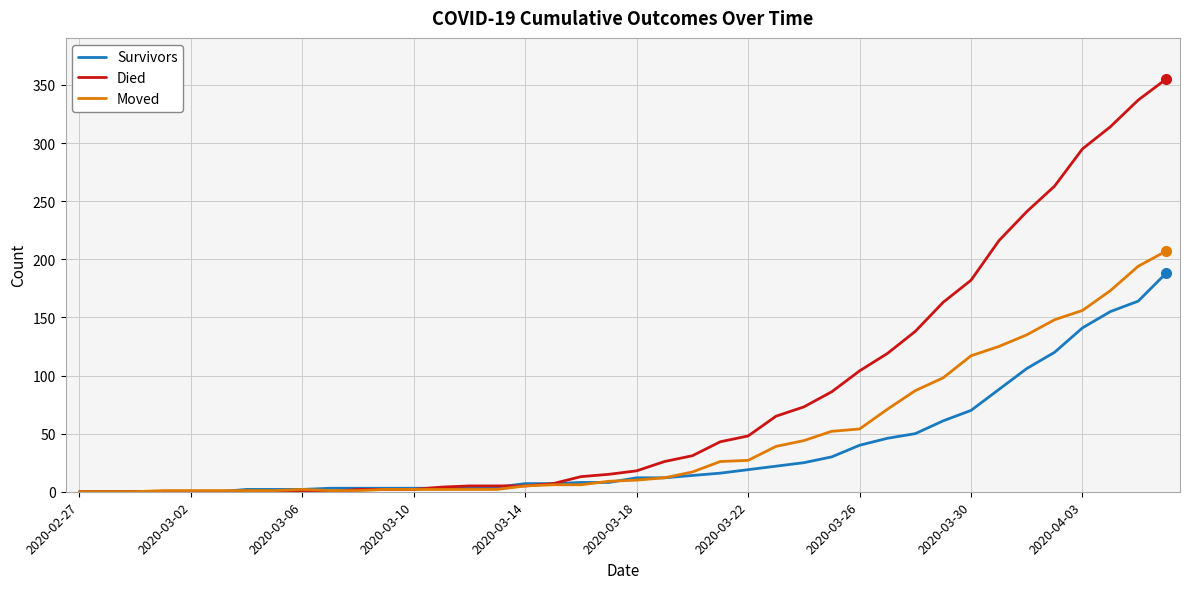

List the series in order of their overall mean, lowest first.

Survivors, Moved, Died